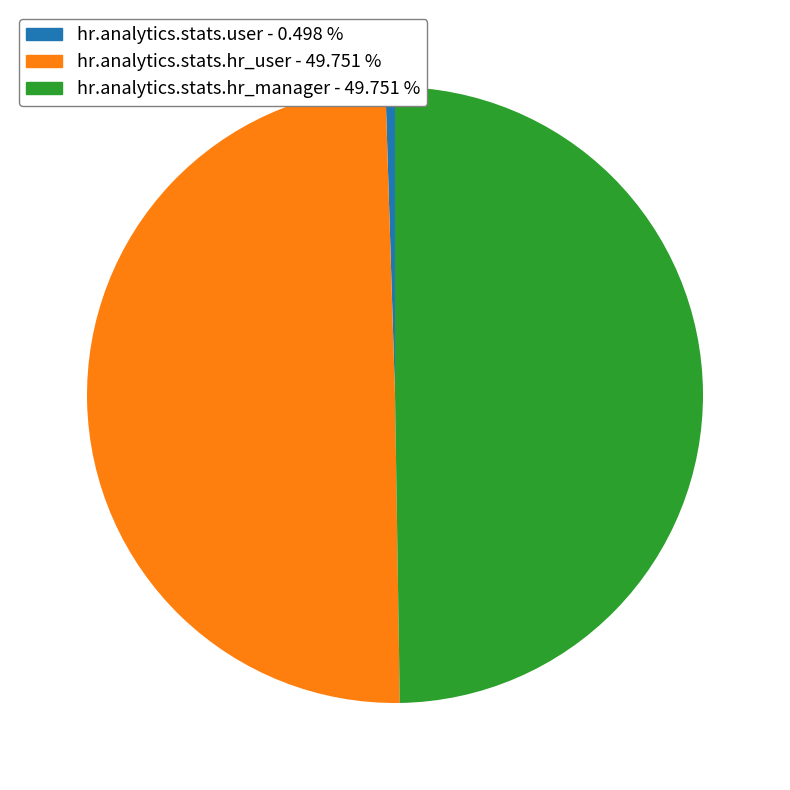

Does hr.analytics.stats.user - 0.498 % account for over 50% of the chart?

No